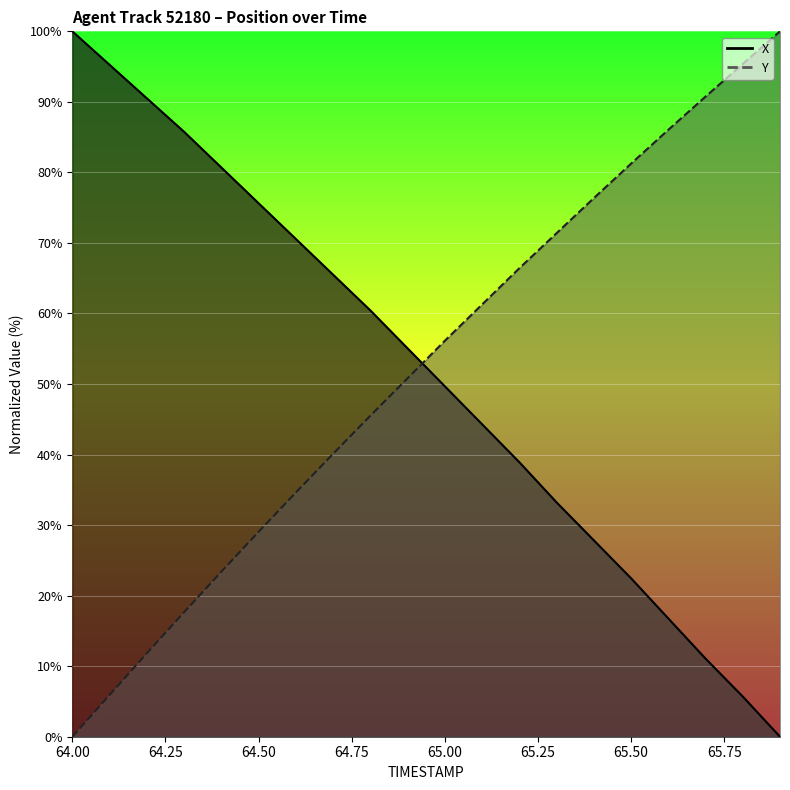

What is the difference between the highest and lowest values at 64.4?

57.3